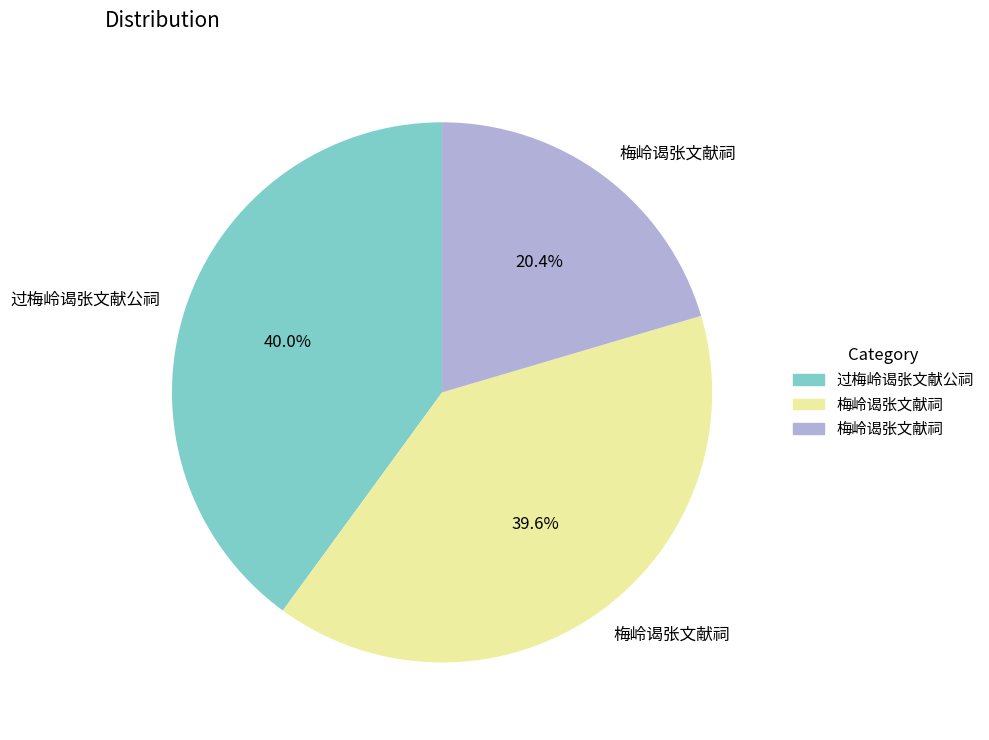

Does any single category account for the majority?

No